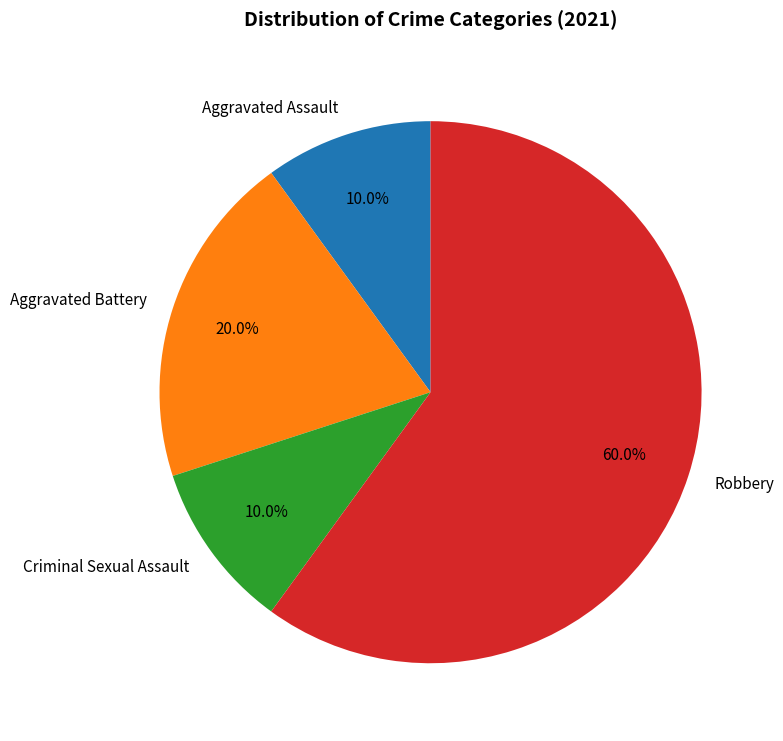

Is Robbery the majority of the pie?

Yes